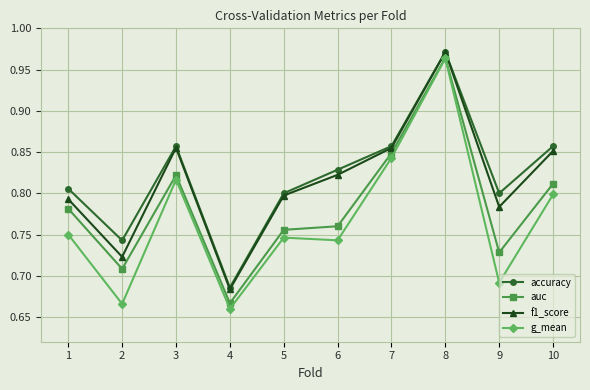

Does the chart display data point markers on the line(s)?

Yes